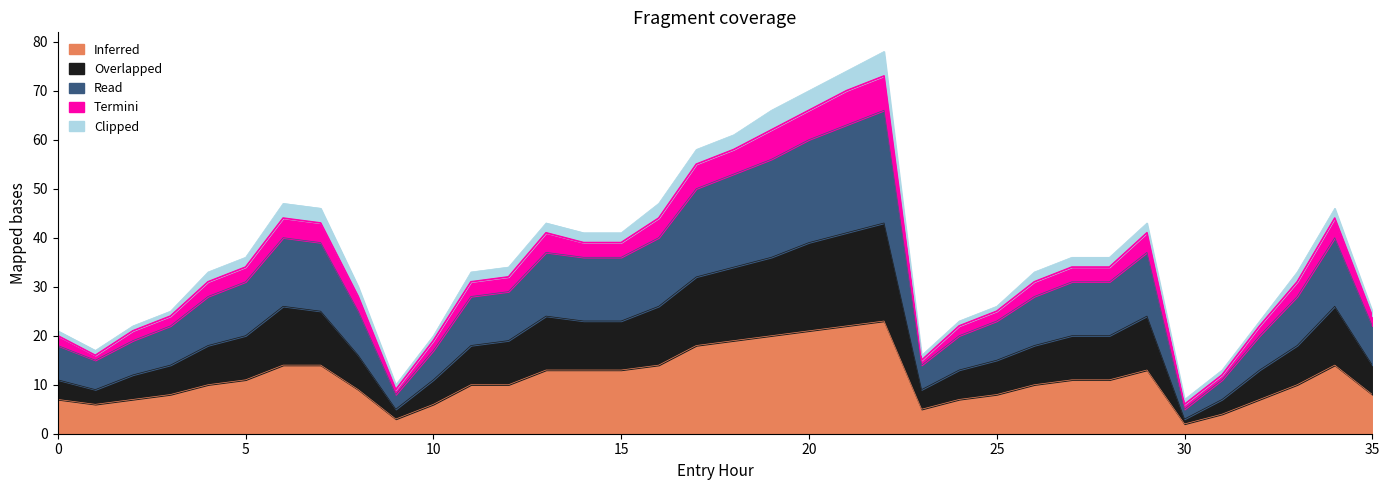

At which label does Inferred first exceed 10?

5